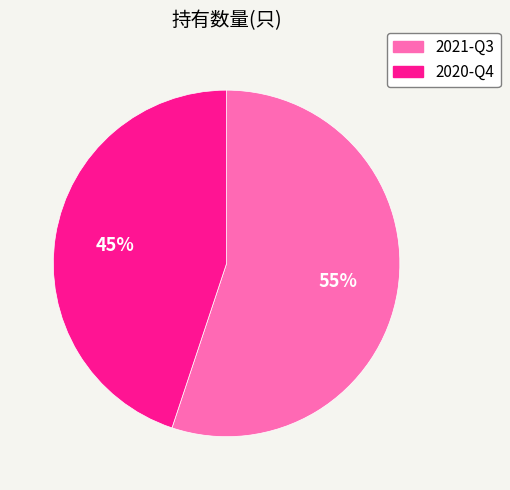

Is there a majority slice in this chart?

Yes